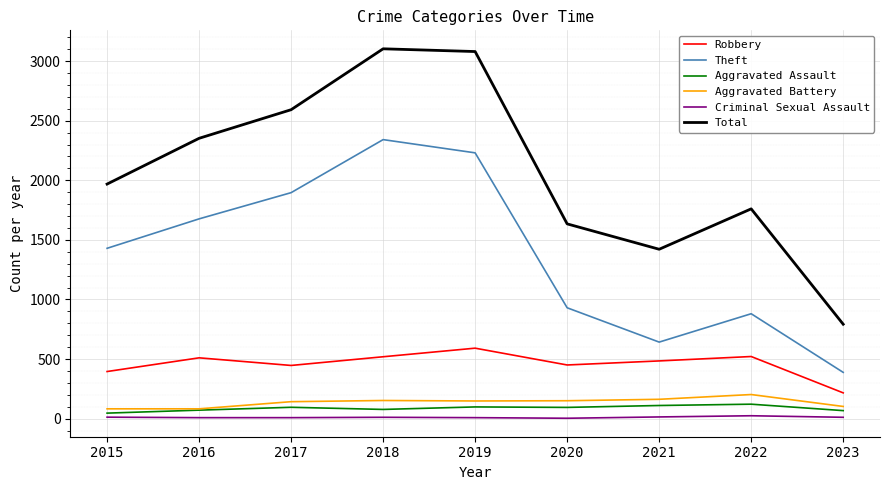

True or false: Criminal Sexual Assault and Aggravated Battery cross at least once.

False